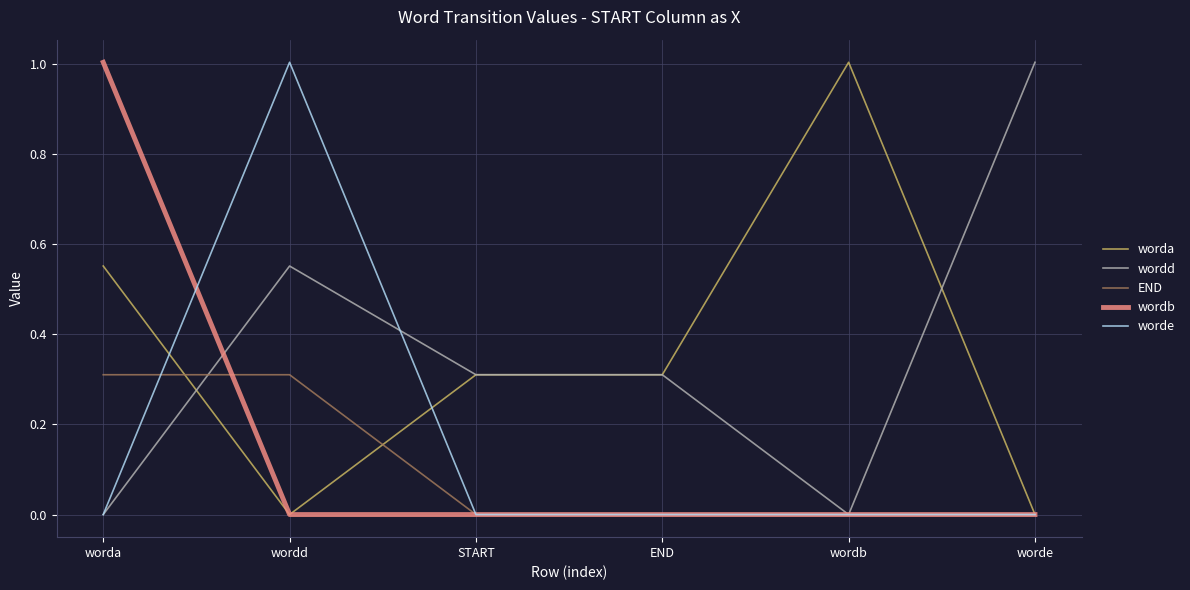

True or false: wordb has a value of 1.0 at worda.

True